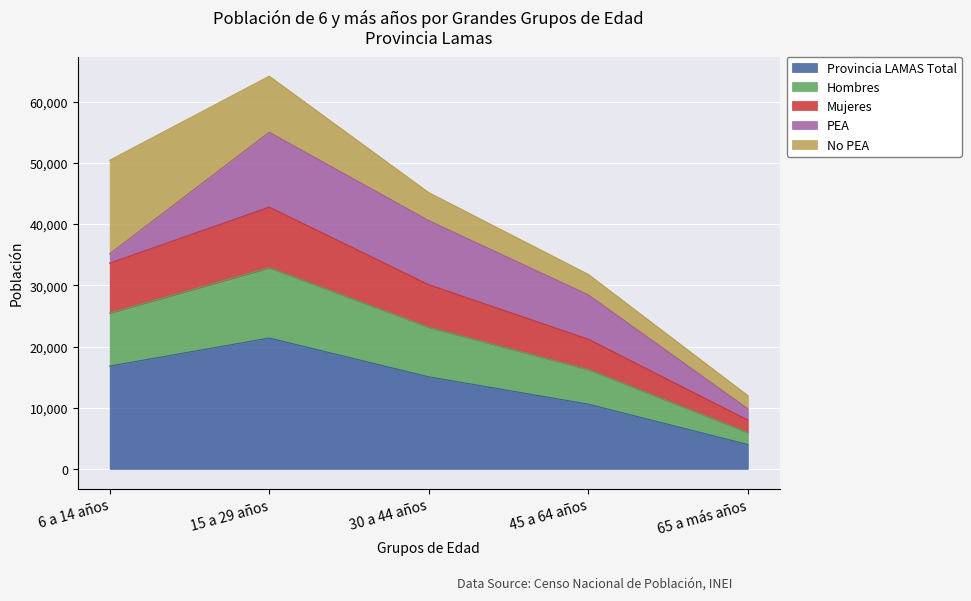

Where is the first local maximum for Mujeres?

15 a 29 años